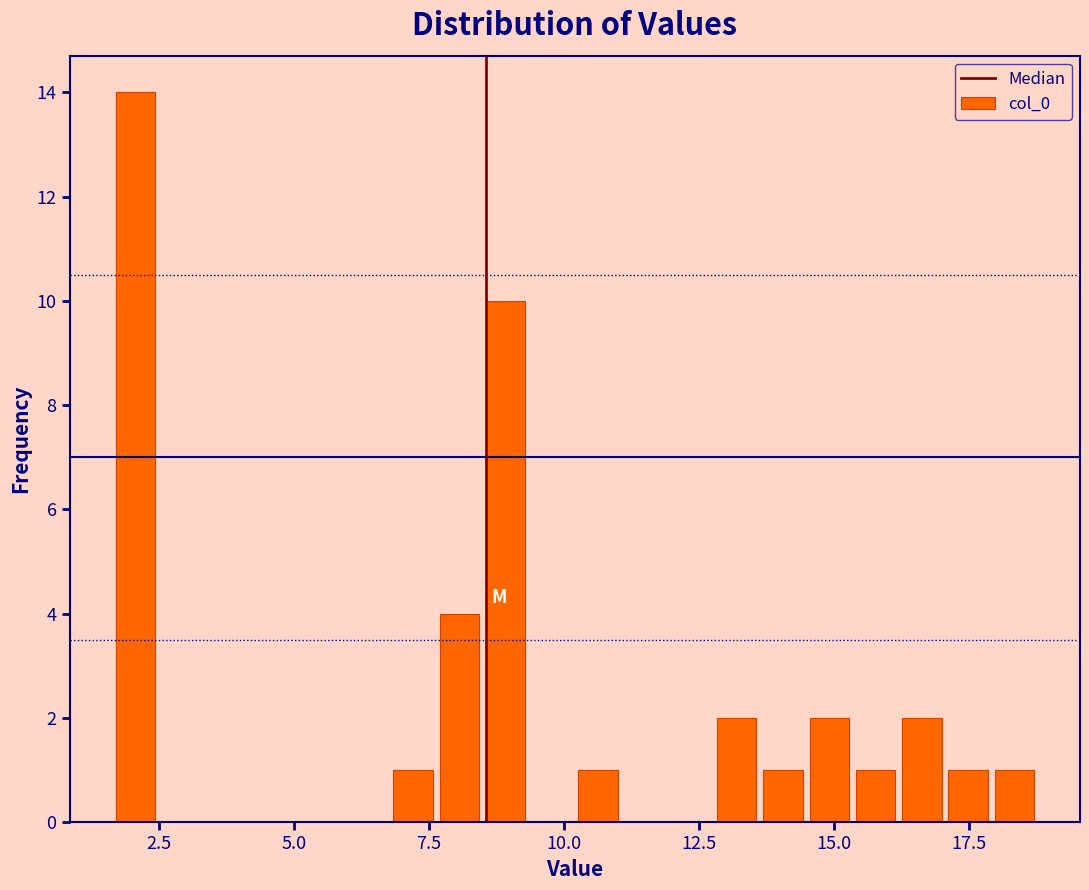

Read against the x-axis, roughly where is the centre of the tallest bar?

2.0